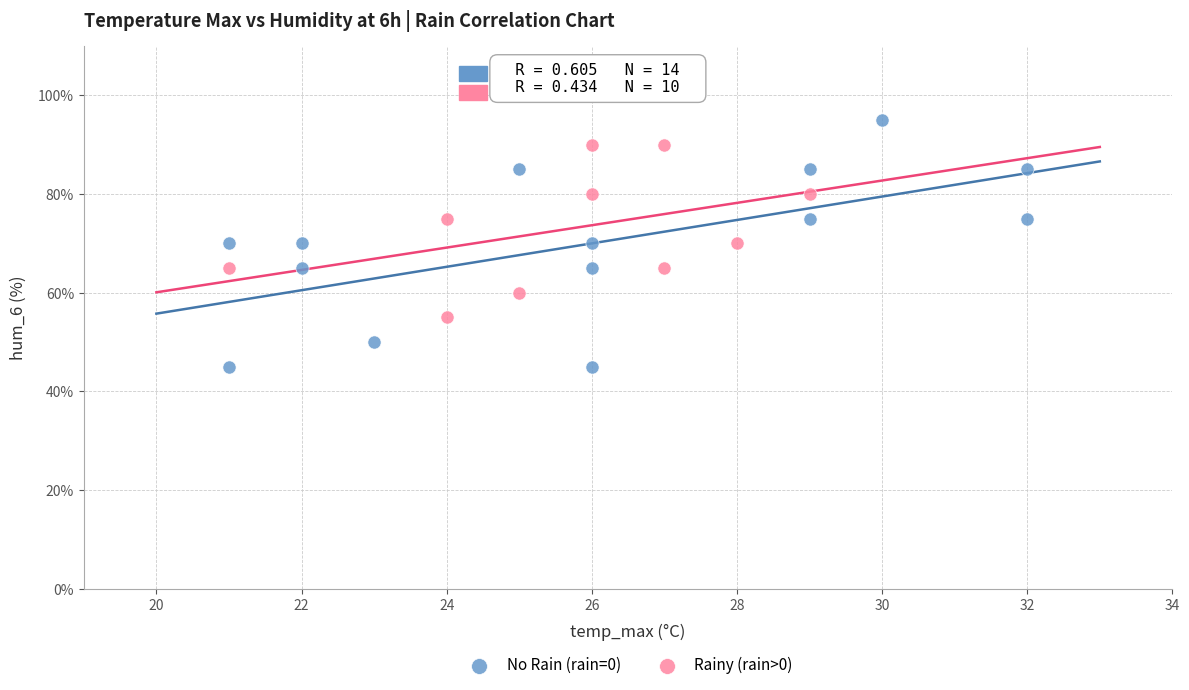

Which series has the largest Y range (max minus min)?

No Rain (rain=0)